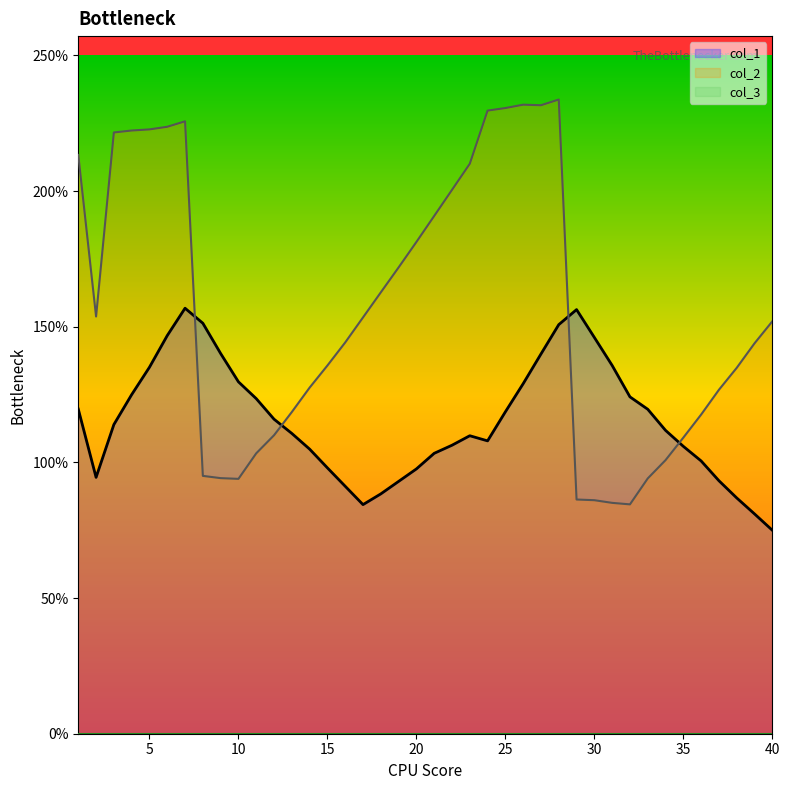

At which category is the sum across all series the highest?

28